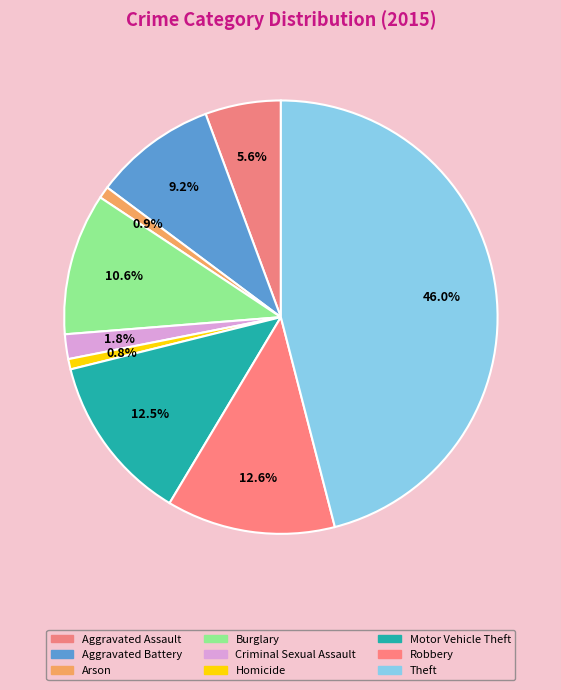

How many segments does this pie chart have?

9